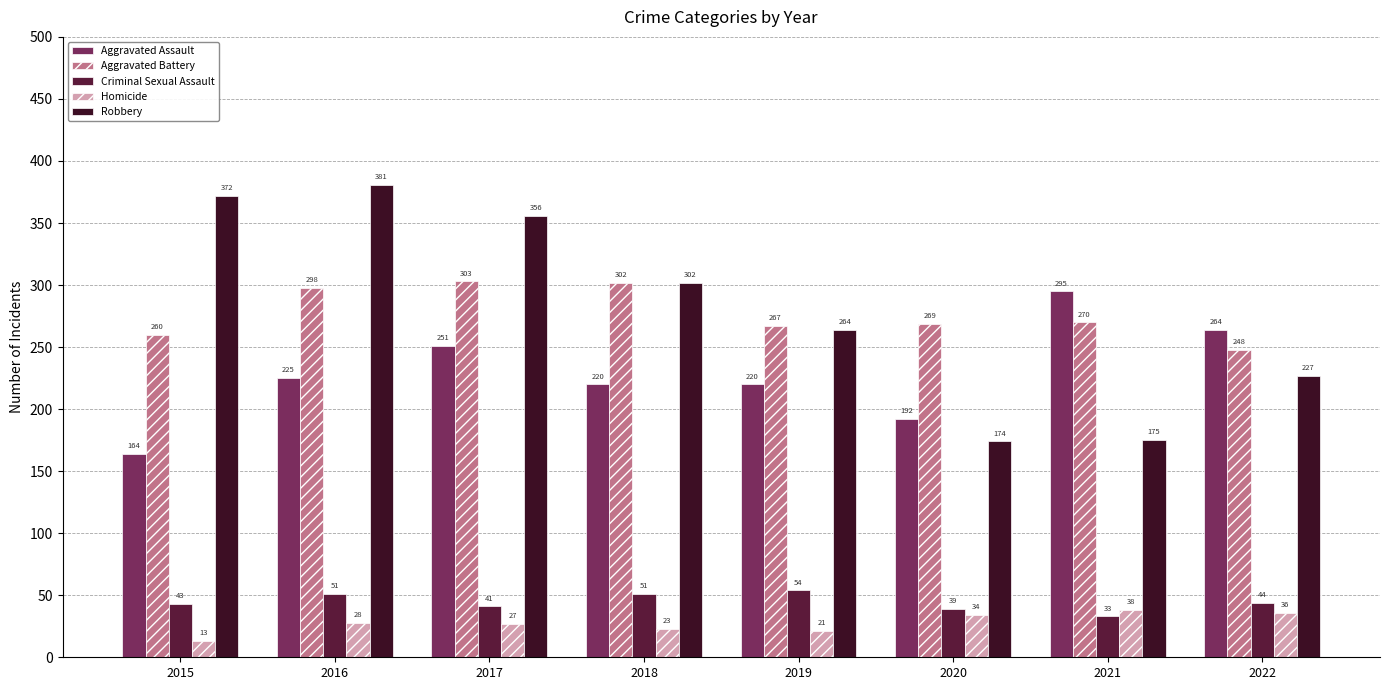

At which category is the sum across all series the highest?

2016